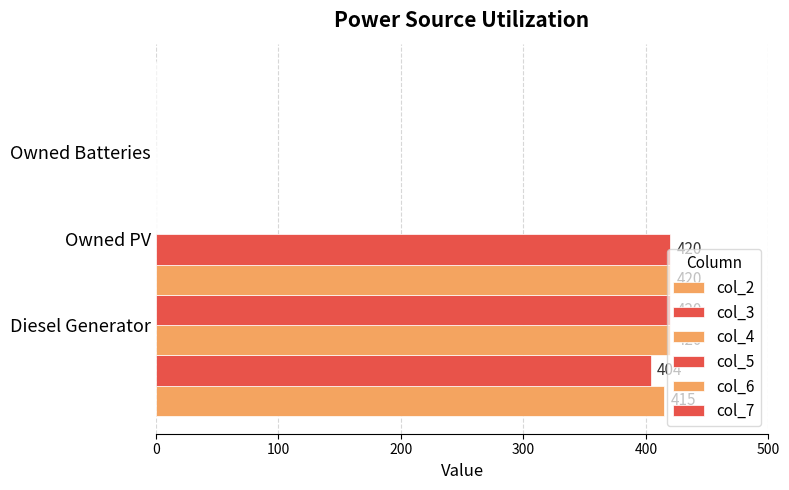

Reading right to left, extract all data points from this chart.

col_2: 0	0	415
col_3: 0	0	404
col_4: 0	0	420
col_5: 0	0	420
col_6: 0	0	420
col_7: 0	0	420